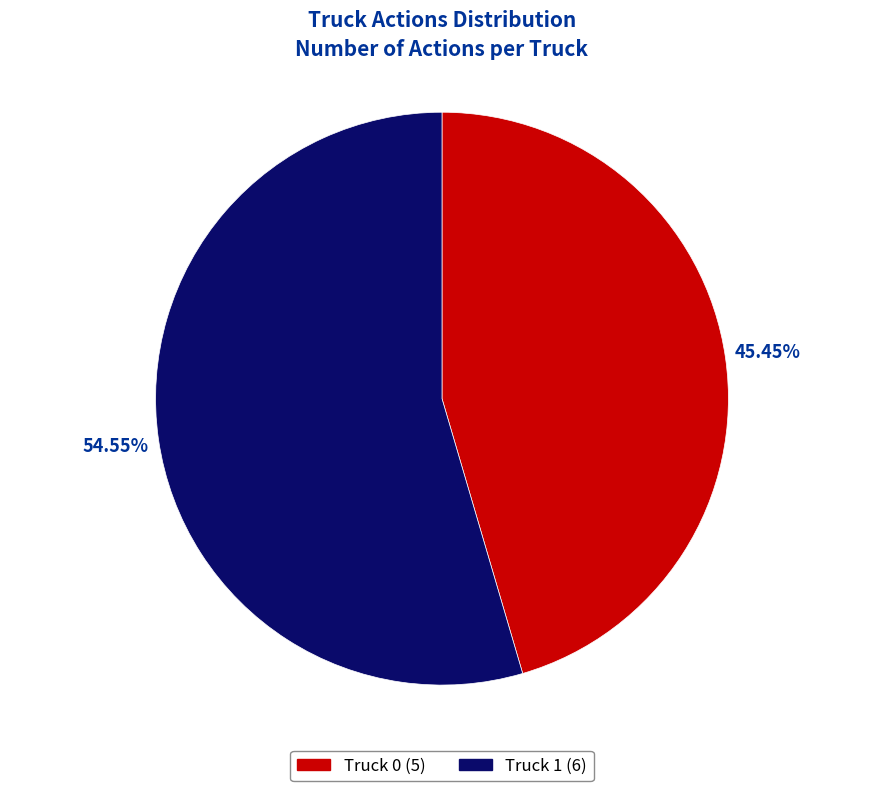

What is the smallest slice in the pie chart?

Truck 0